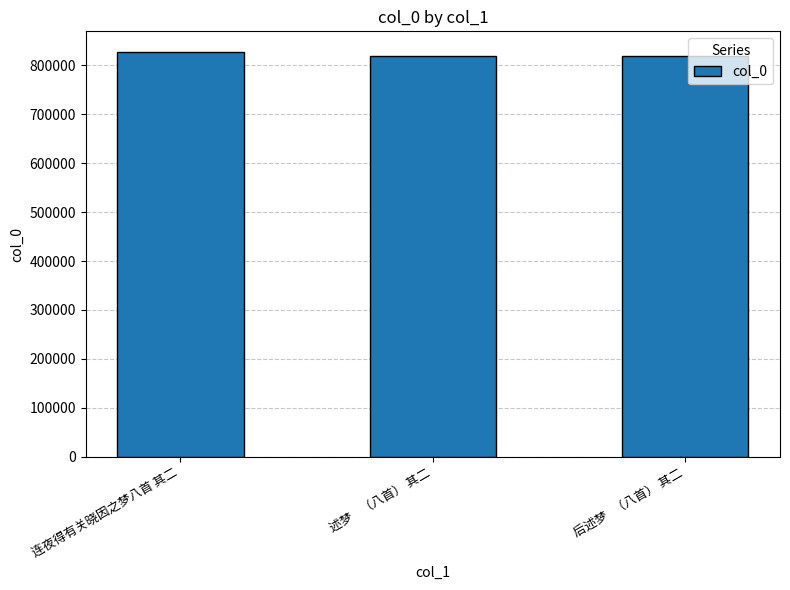

What is the greatest value displayed?

827854